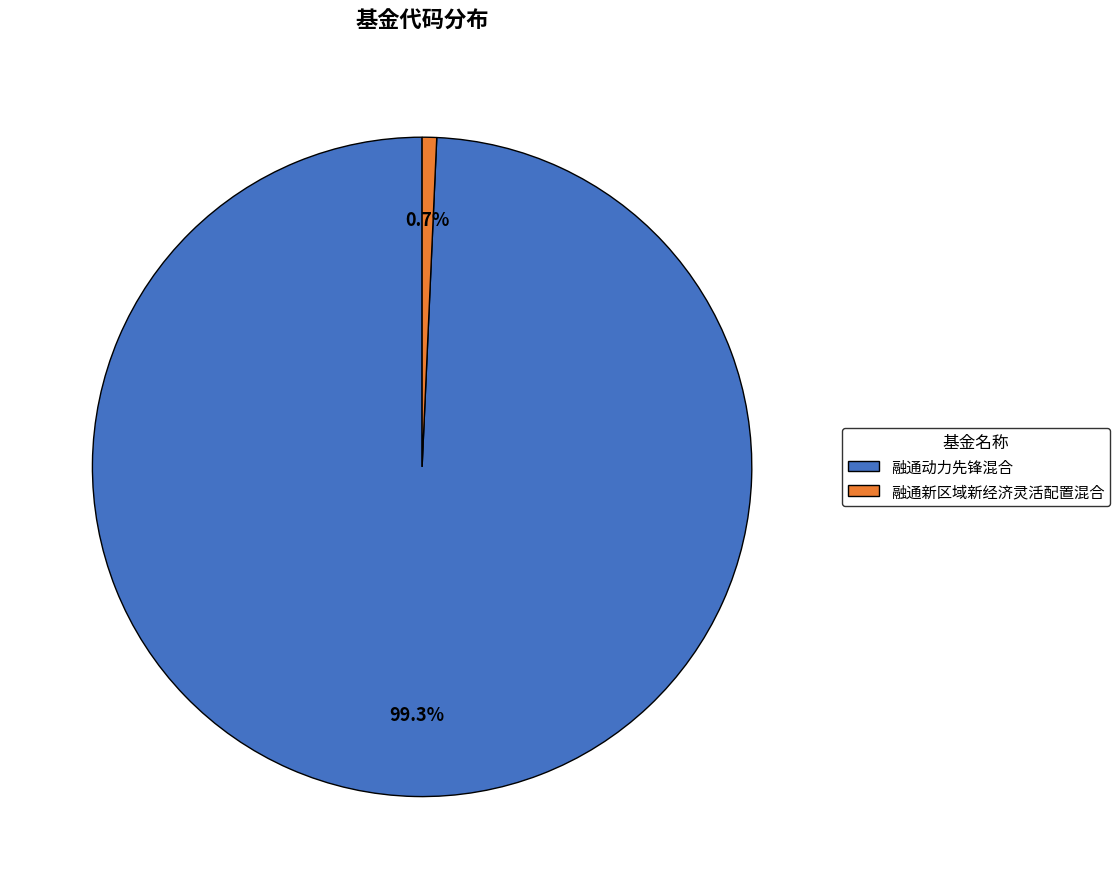

Does any single category account for the majority?

Yes